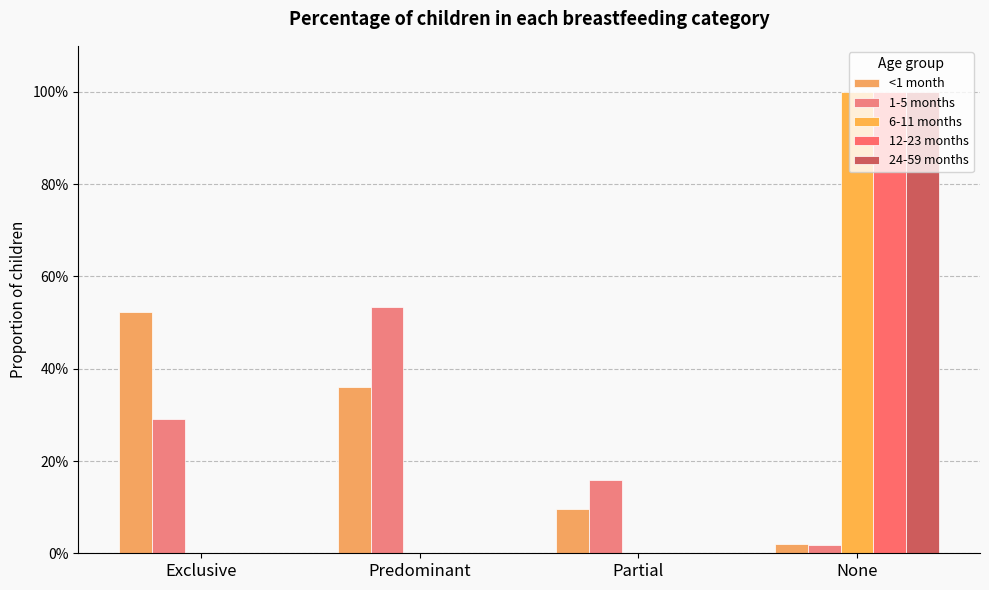

What is the value of the <1 month bar at the 2nd from the left?

0.4